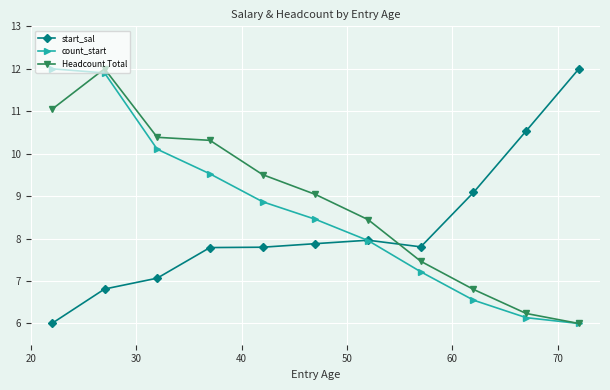

Which series has the largest total across all categories?

Headcount Total